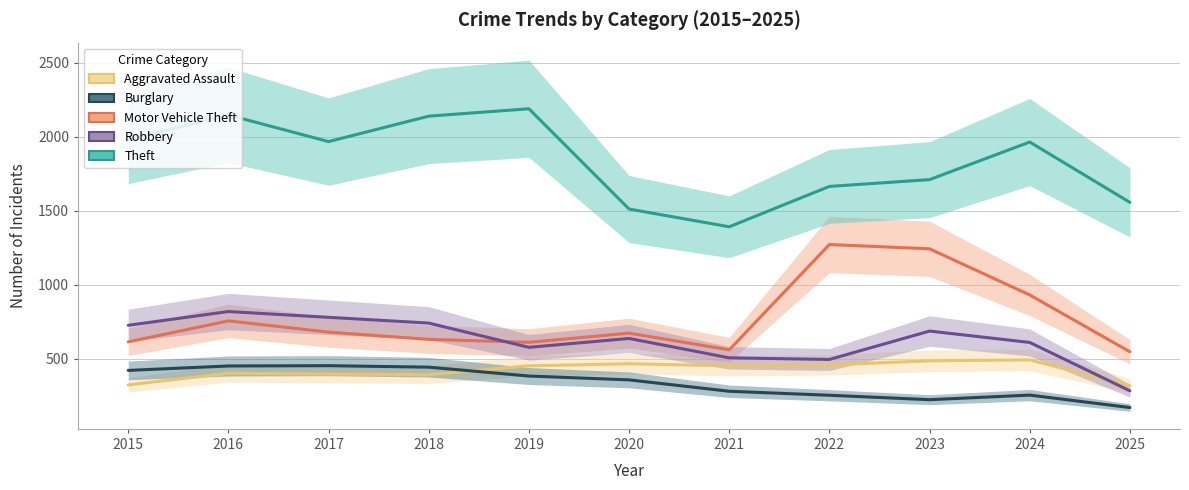

At which category does Motor Vehicle Theft reach its first local valley?

2019